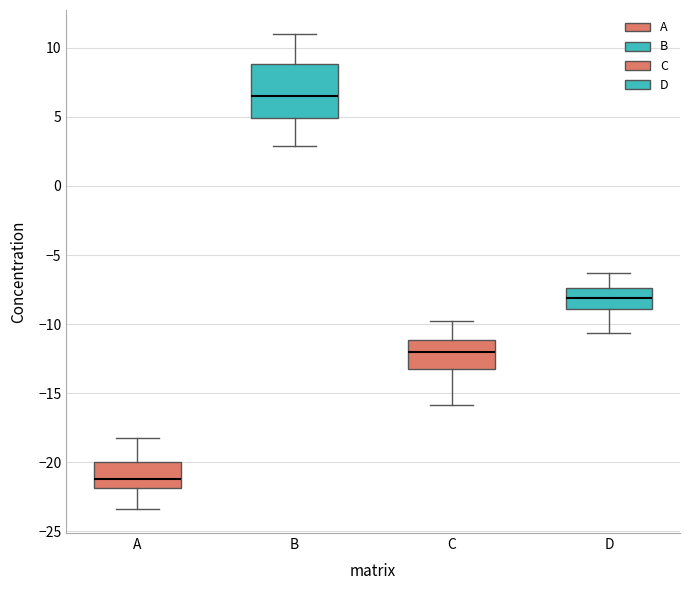

Comparing the boxes themselves (not the whiskers), which one is the tallest?

B